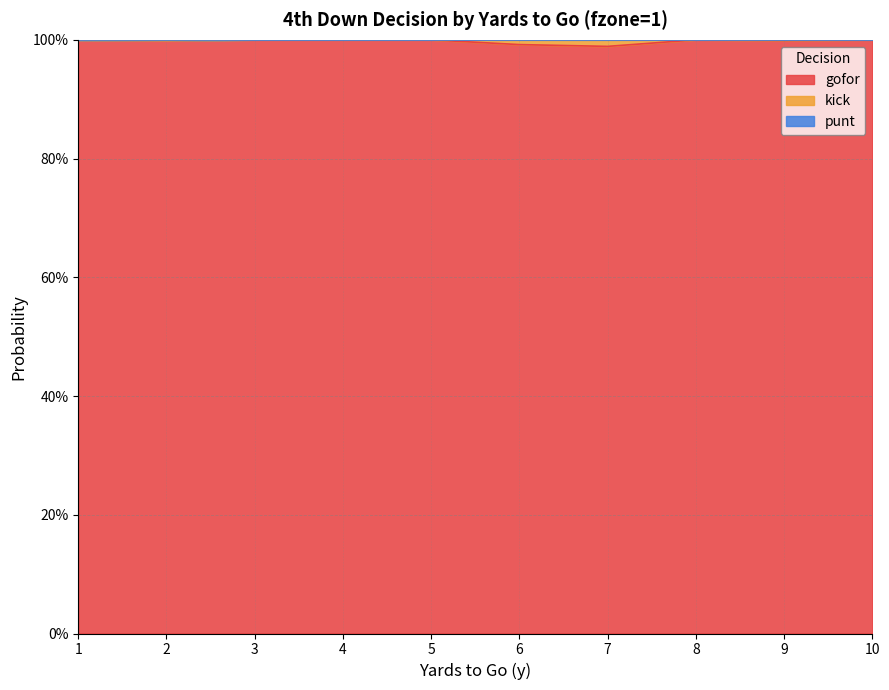

Which series has the largest range (max minus min)?

gofor